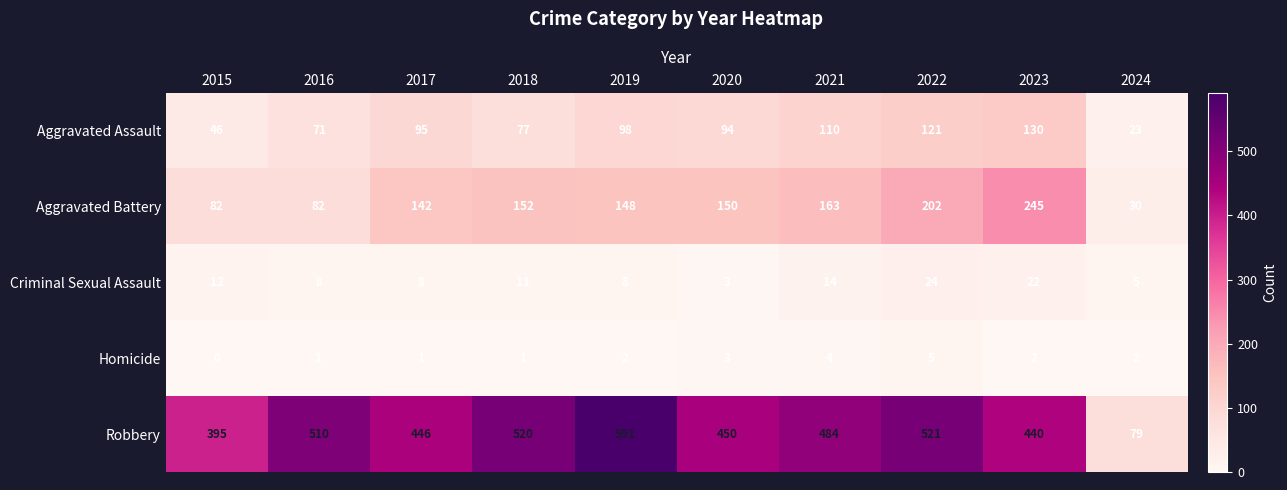

At which category is the sum across all series the highest?

2022